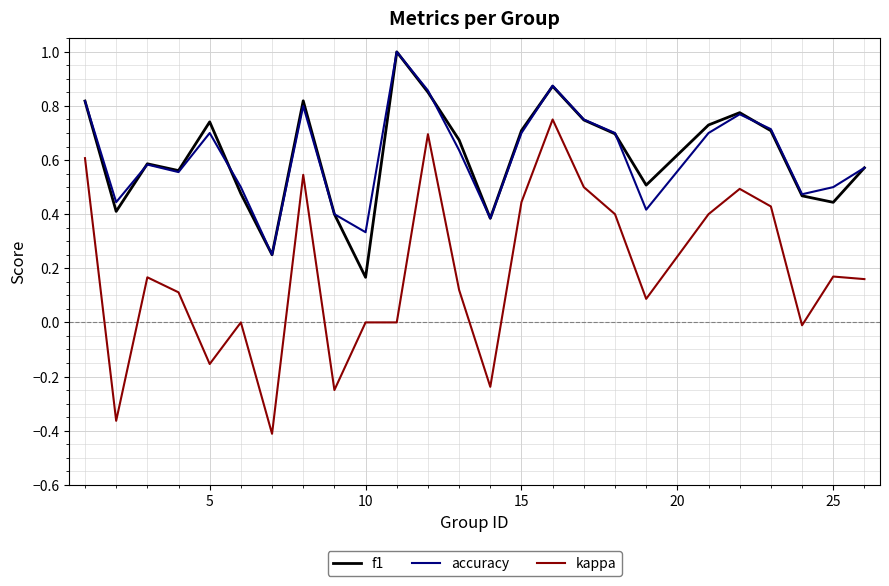

True or false: kappa and accuracy cross at least once.

False